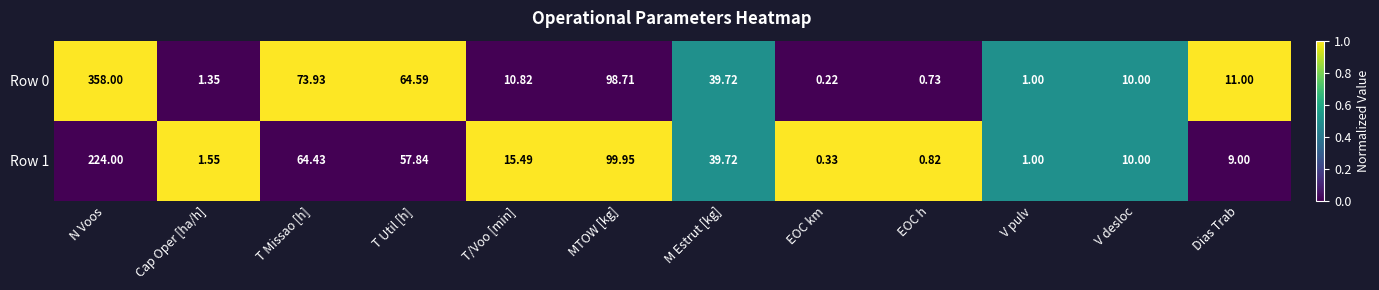

At how many categories does at least one series exceed 0?

12